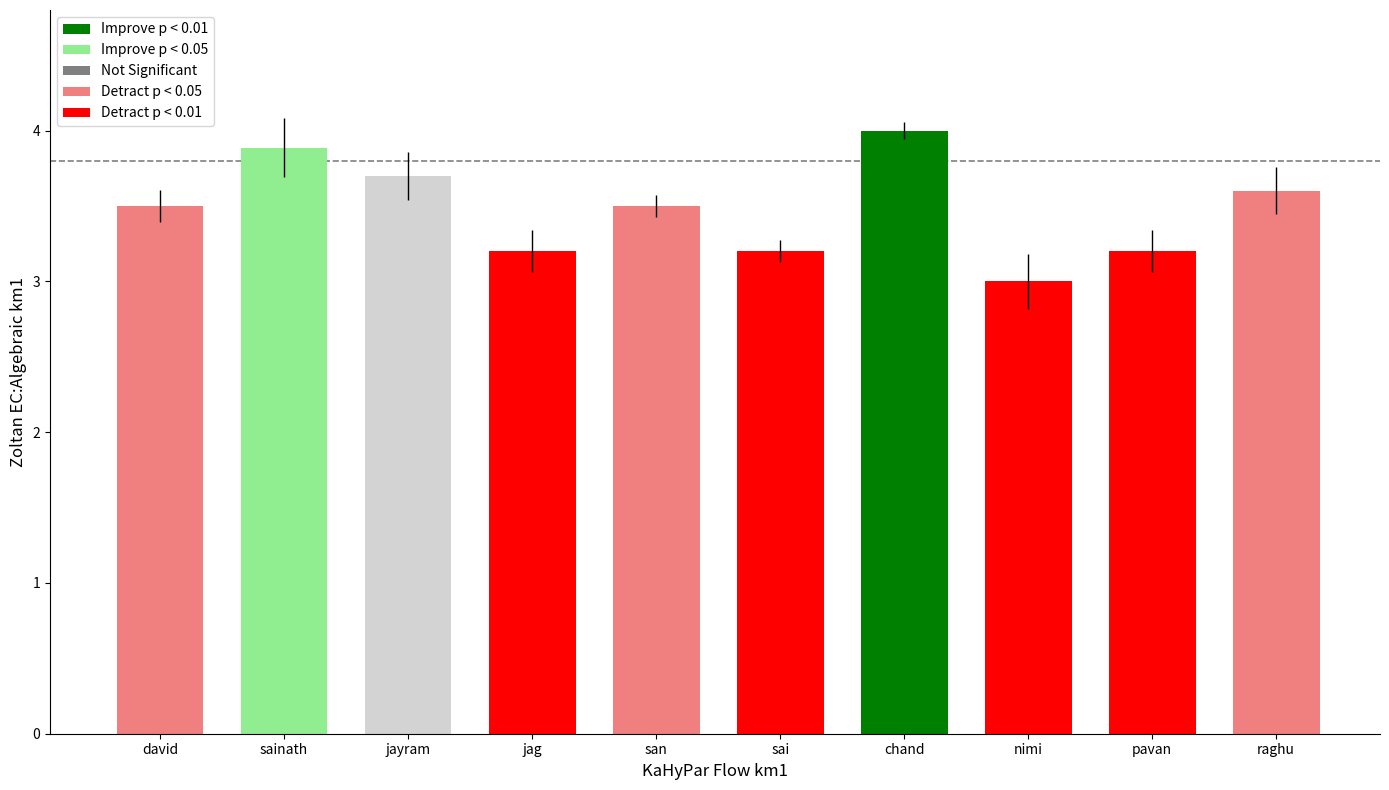

What is the sum of all values?

34.8